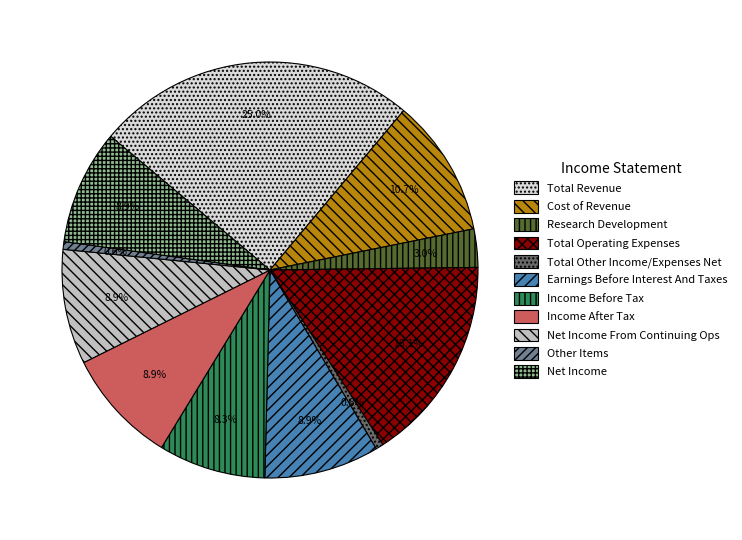

Which slice is the largest?

Total Revenue